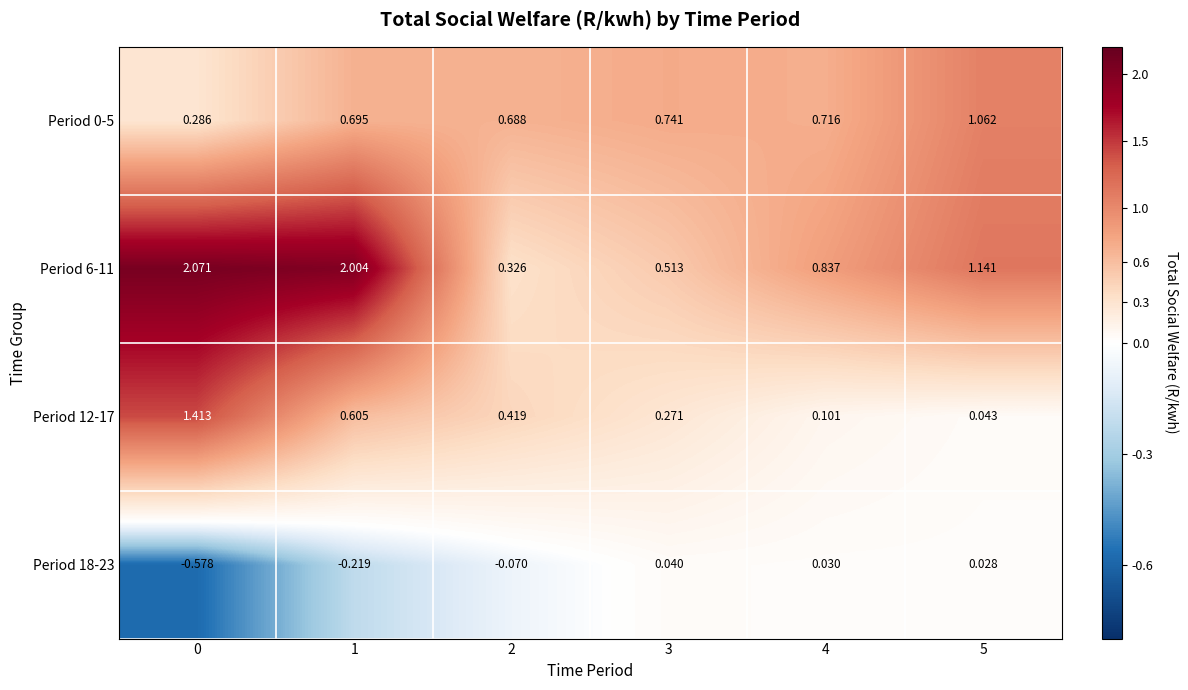

Count the number of categories in the chart.

6